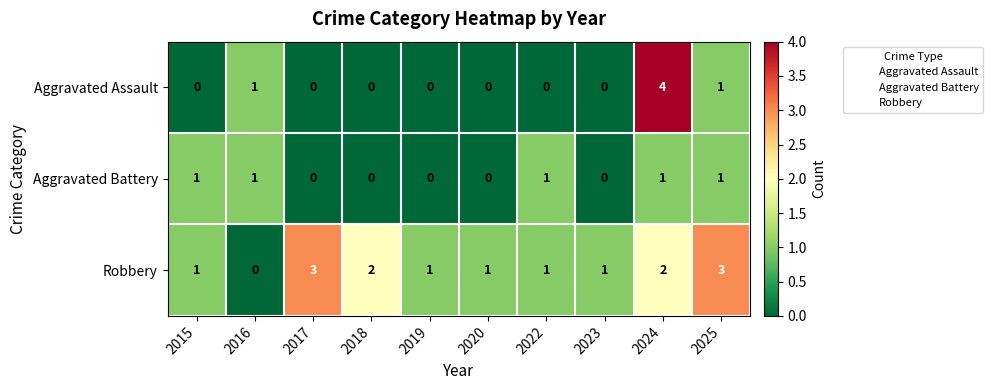

At 2024, list the series in order from largest to smallest.

Aggravated Assault, Robbery, Aggravated Battery